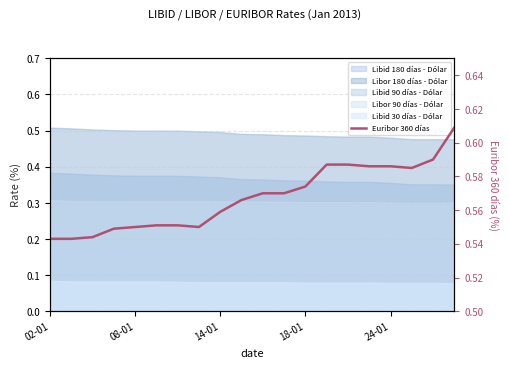

What is the maximum value shown in the chart?

0.6